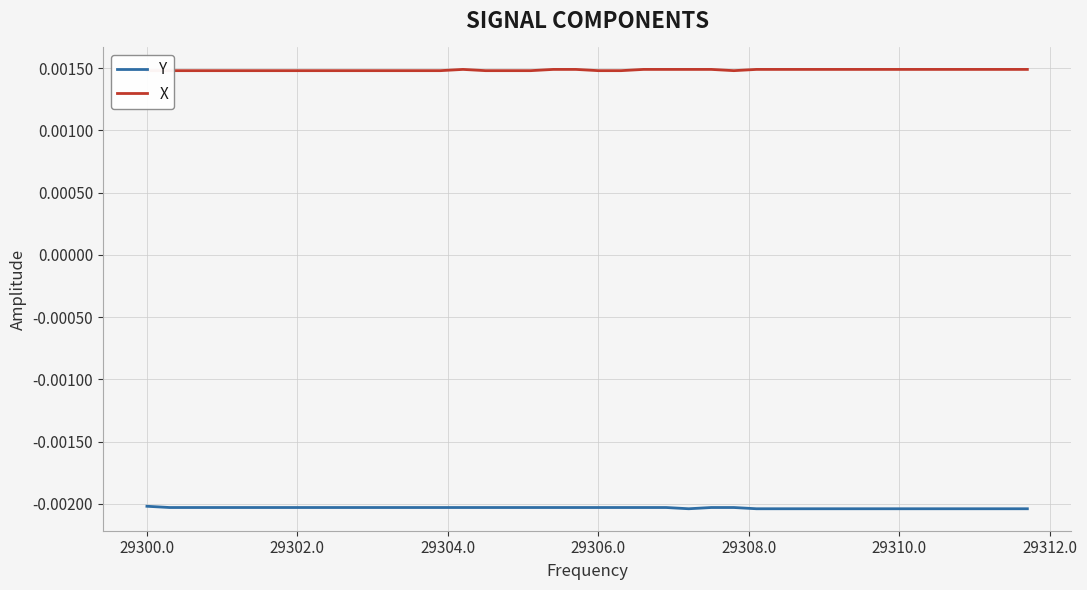

True or false: X has a value of 0.0 at 13.

False